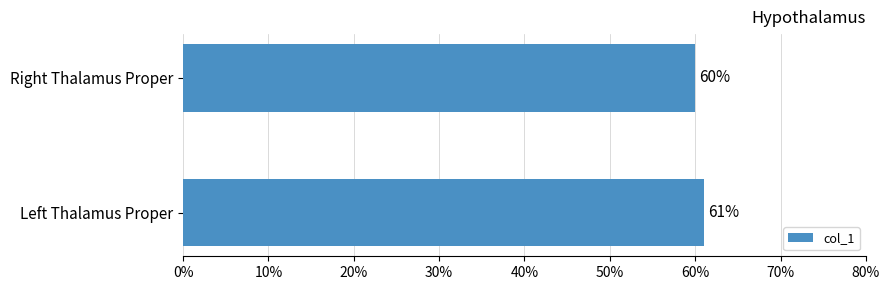

What is the sum of all values?

121